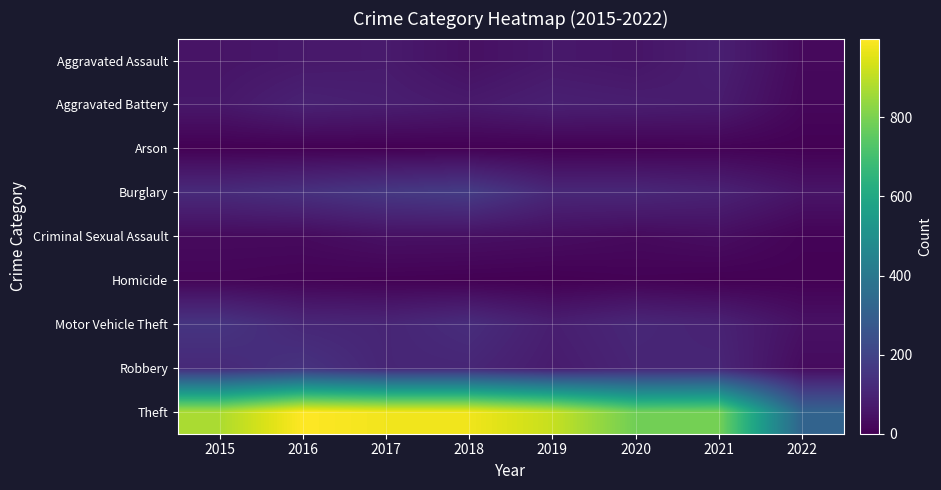

What is the spread (max minus min) of values at 2015?

872